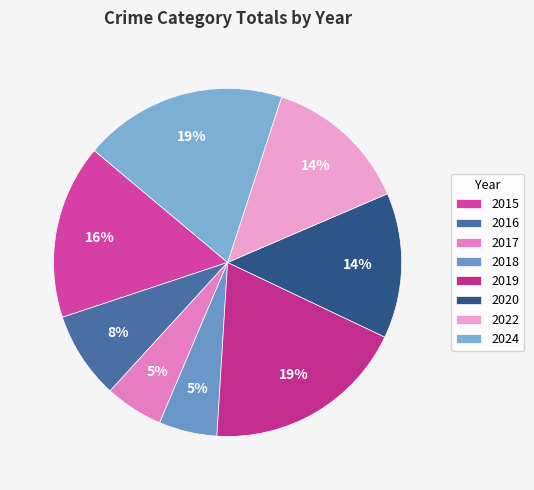

Combined, do 2015 and 2024 account for over 50%?

No